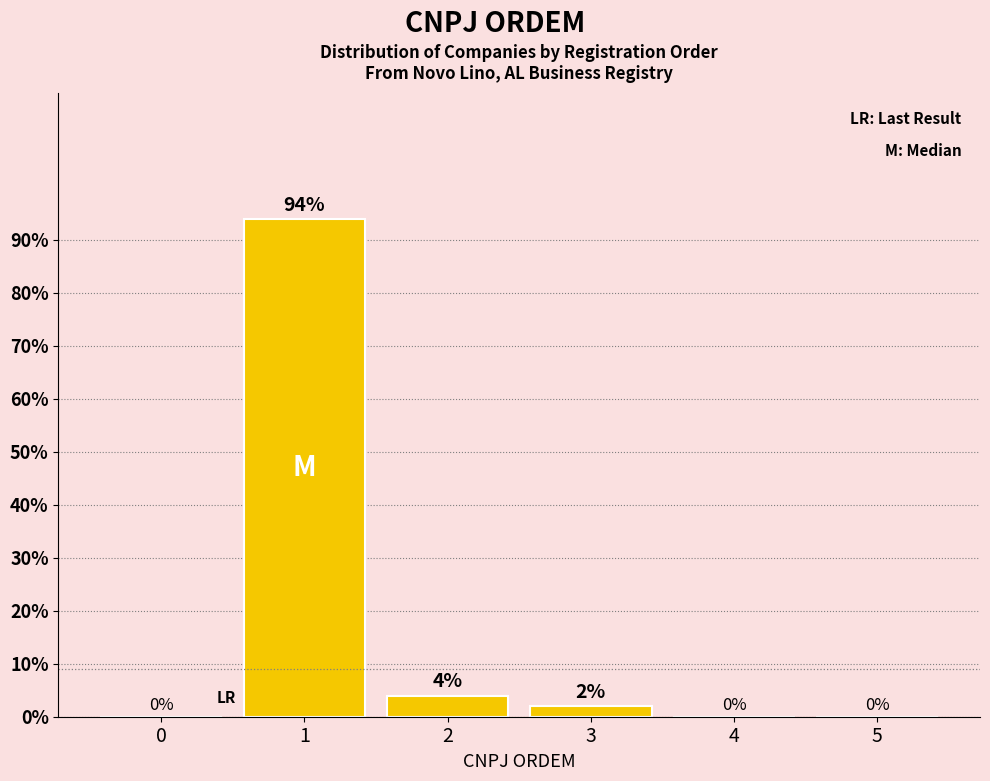

Reading left to right, transcribe all the data shown in this chart.

0	94	4	2	0	0